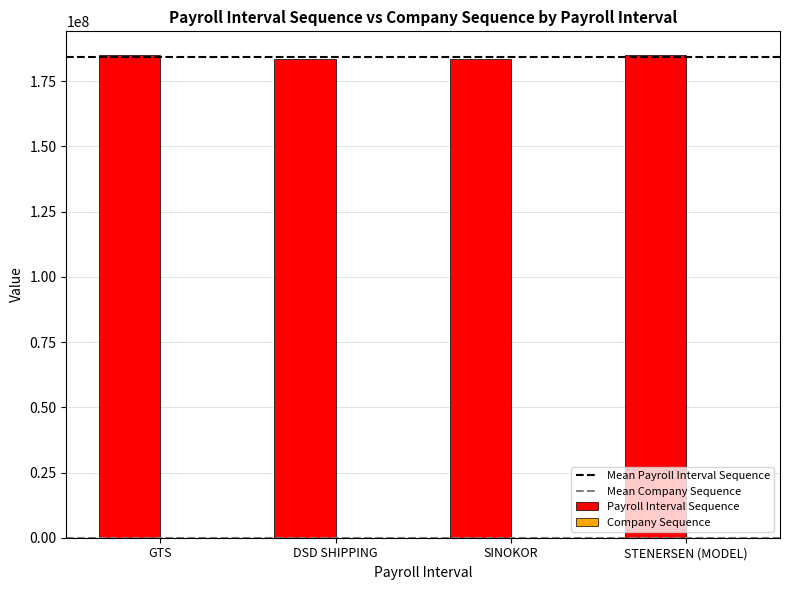

Which series has the largest total across all categories?

Payroll Interval Sequence